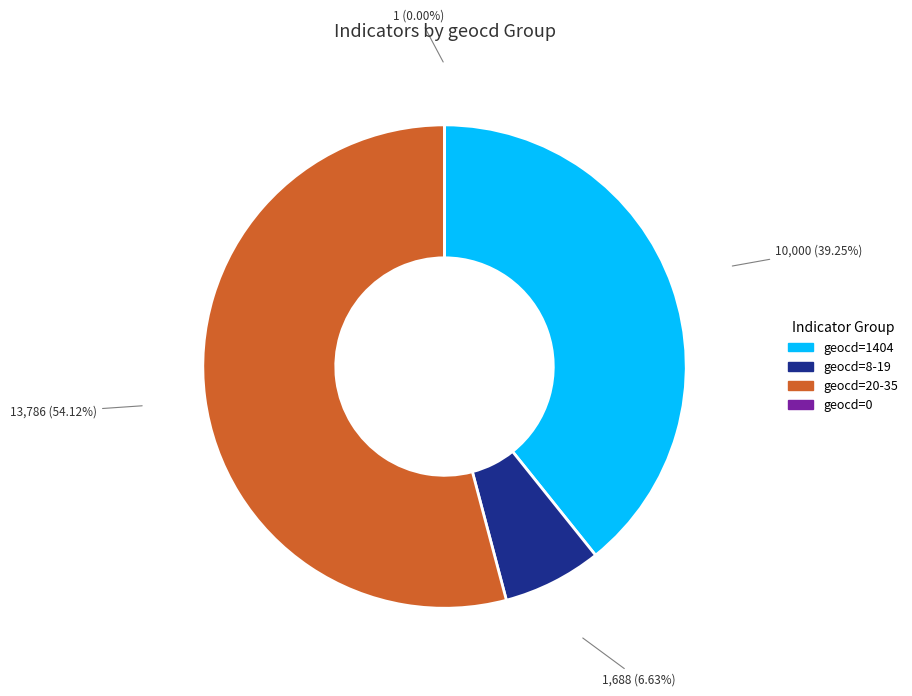

To the nearest percent, what is the difference between the largest and smallest slice percentages?

54%